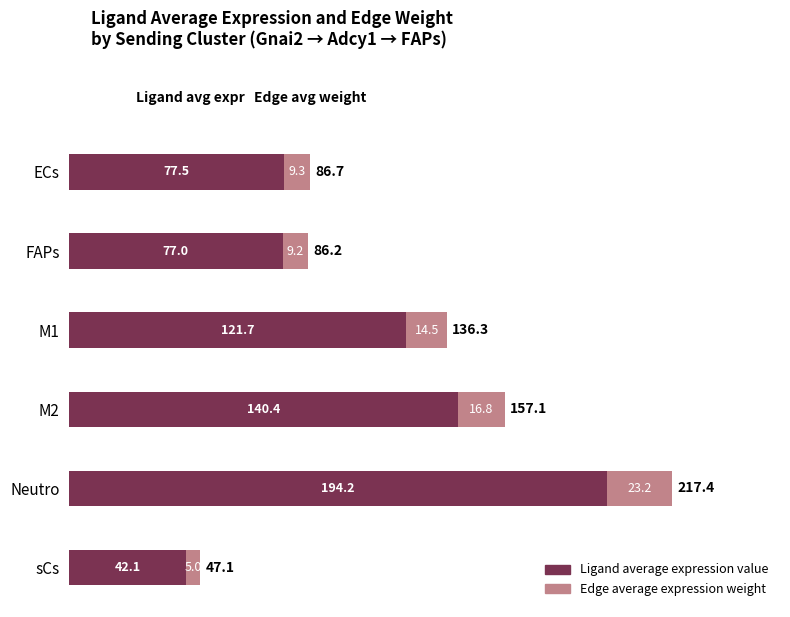

At which label does Ligand average expression value reach its minimum?

sCs